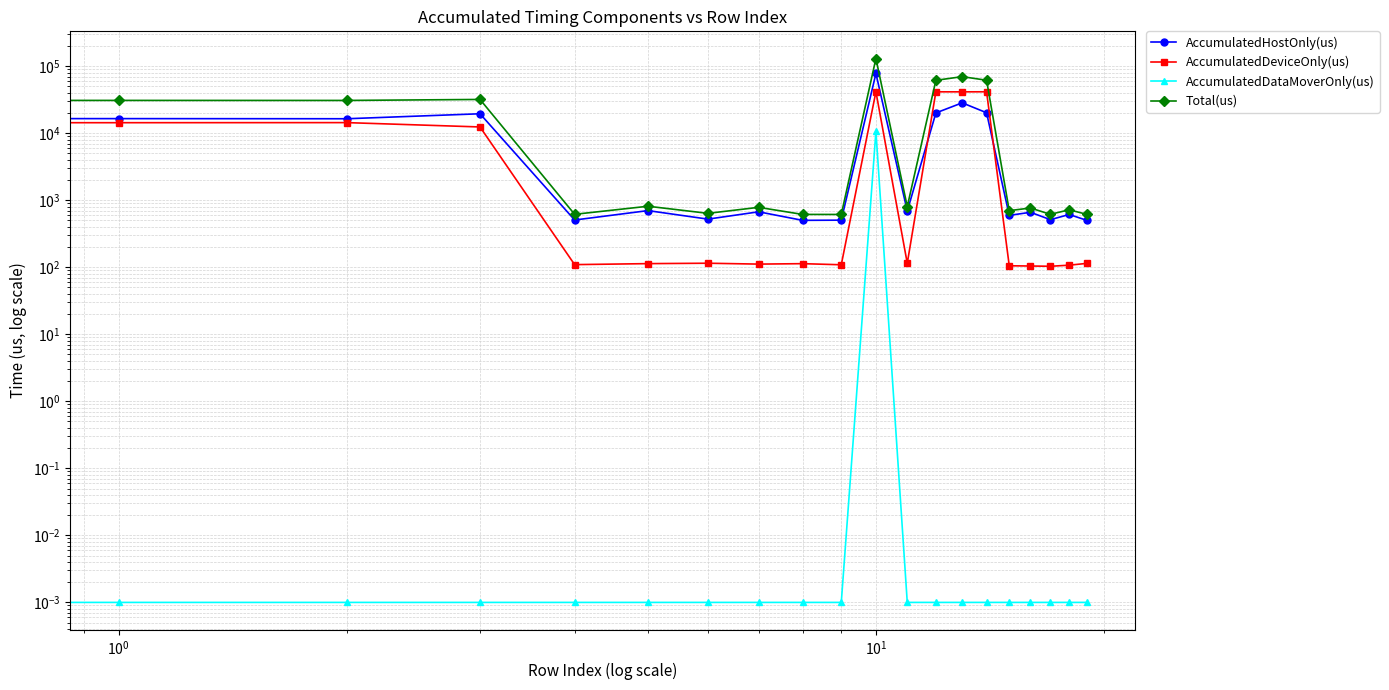

Which category has the lowest value in the AccumulatedHostOnly(us) series?

19